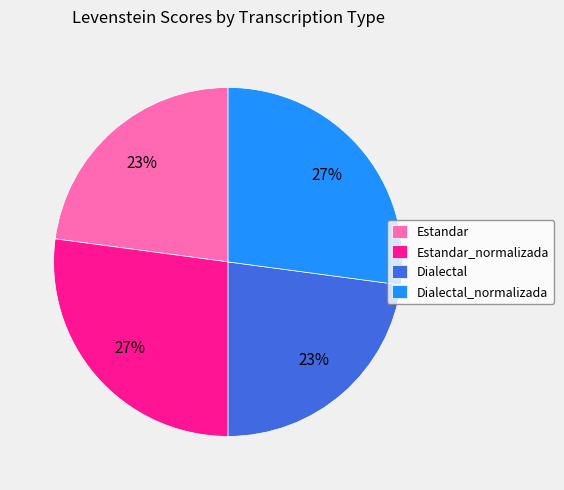

To the nearest percent, what is the combined percentage of Dialectal_normalizada and Dialectal?

50%